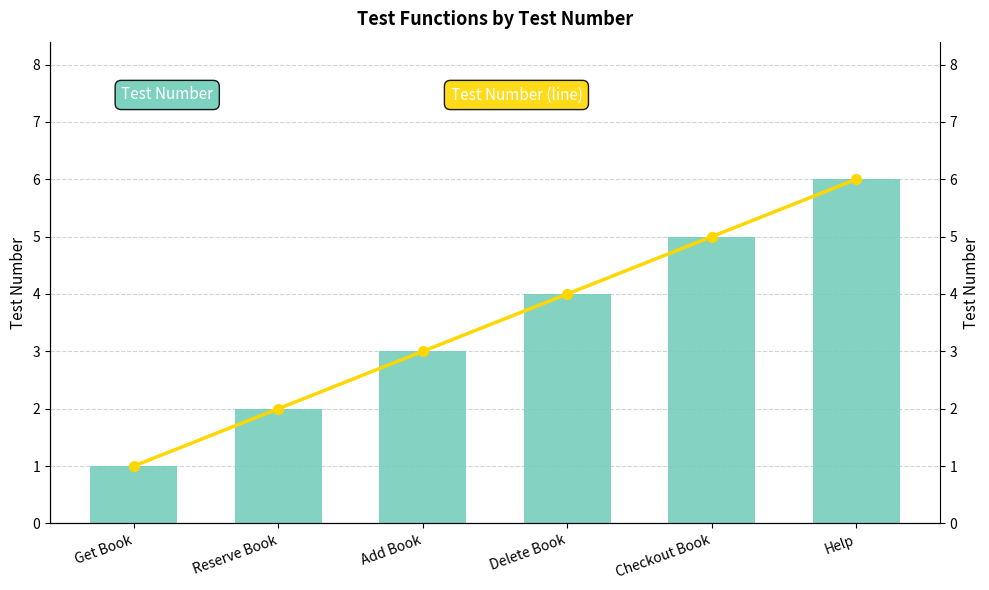

Which category has the highest value in the Test Number series?

Help